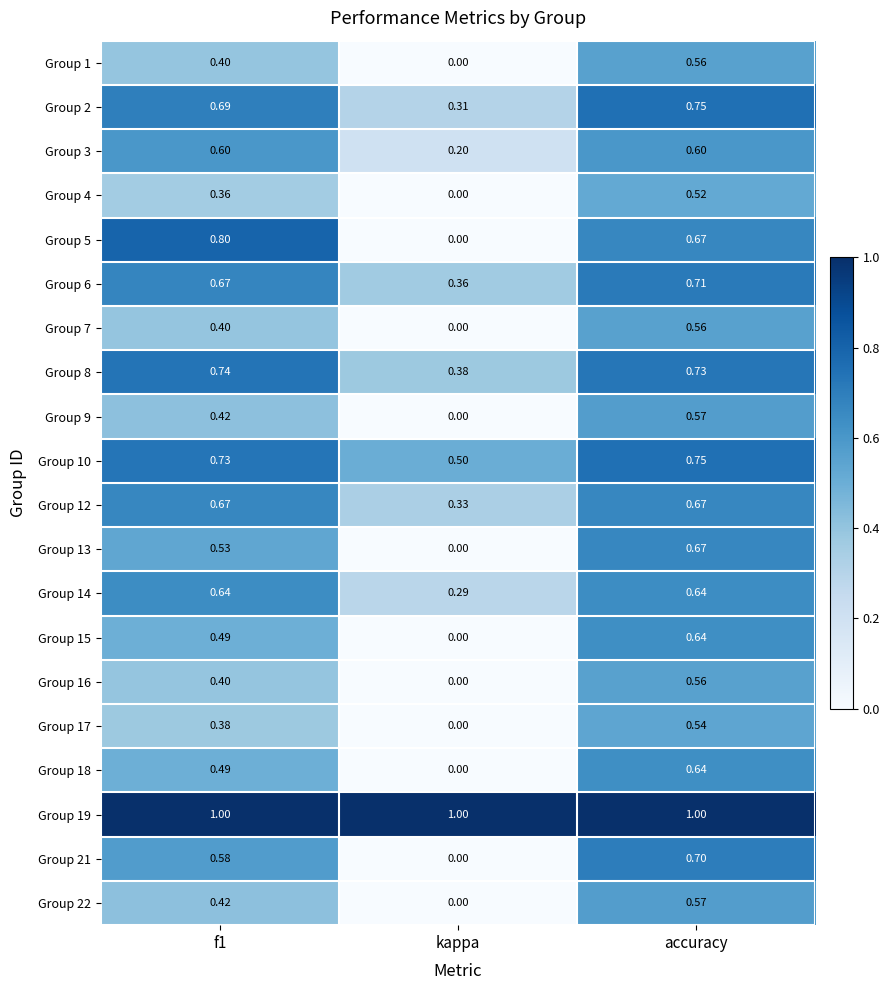

What is the spread (max minus min) of values at kappa?

1.0